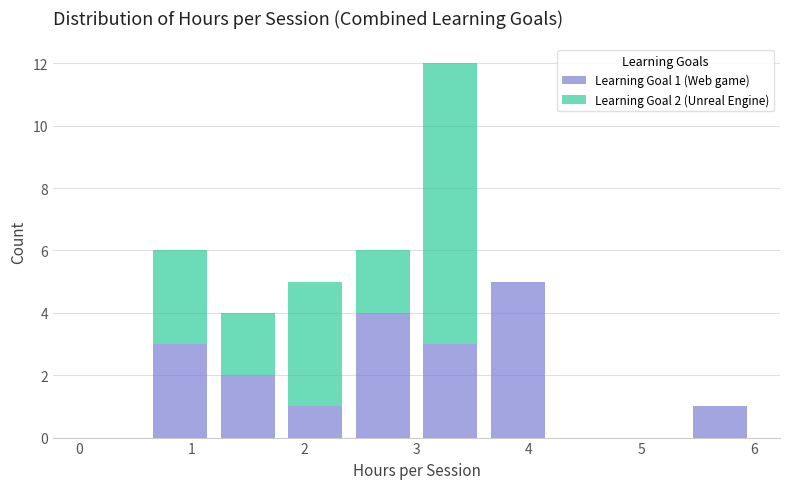

Which range on the x-axis has the tallest stacked bar (by total height)?

3.0 to 3.6